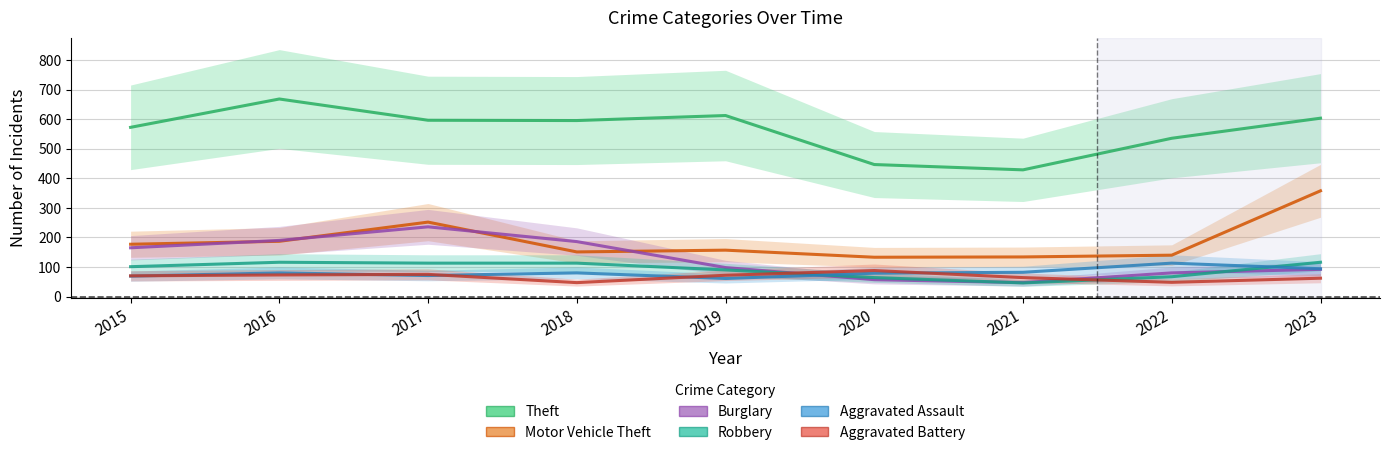

True or false: Burglary has more than 0 interior local peaks.

True